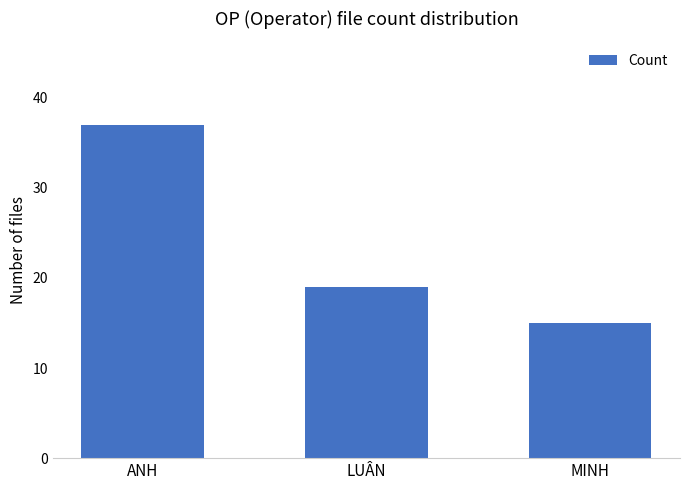

What position from the right is ANH?

3